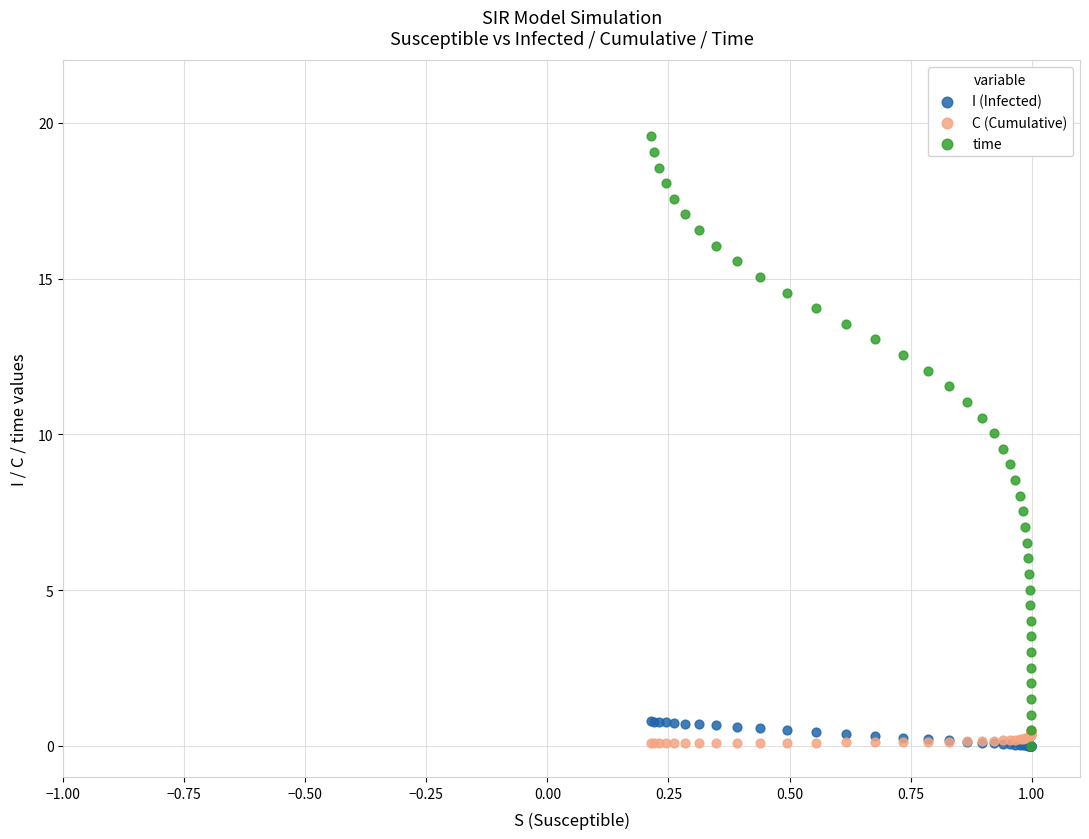

What are all the series names shown in the legend?

I (Infected), C (Cumulative), time